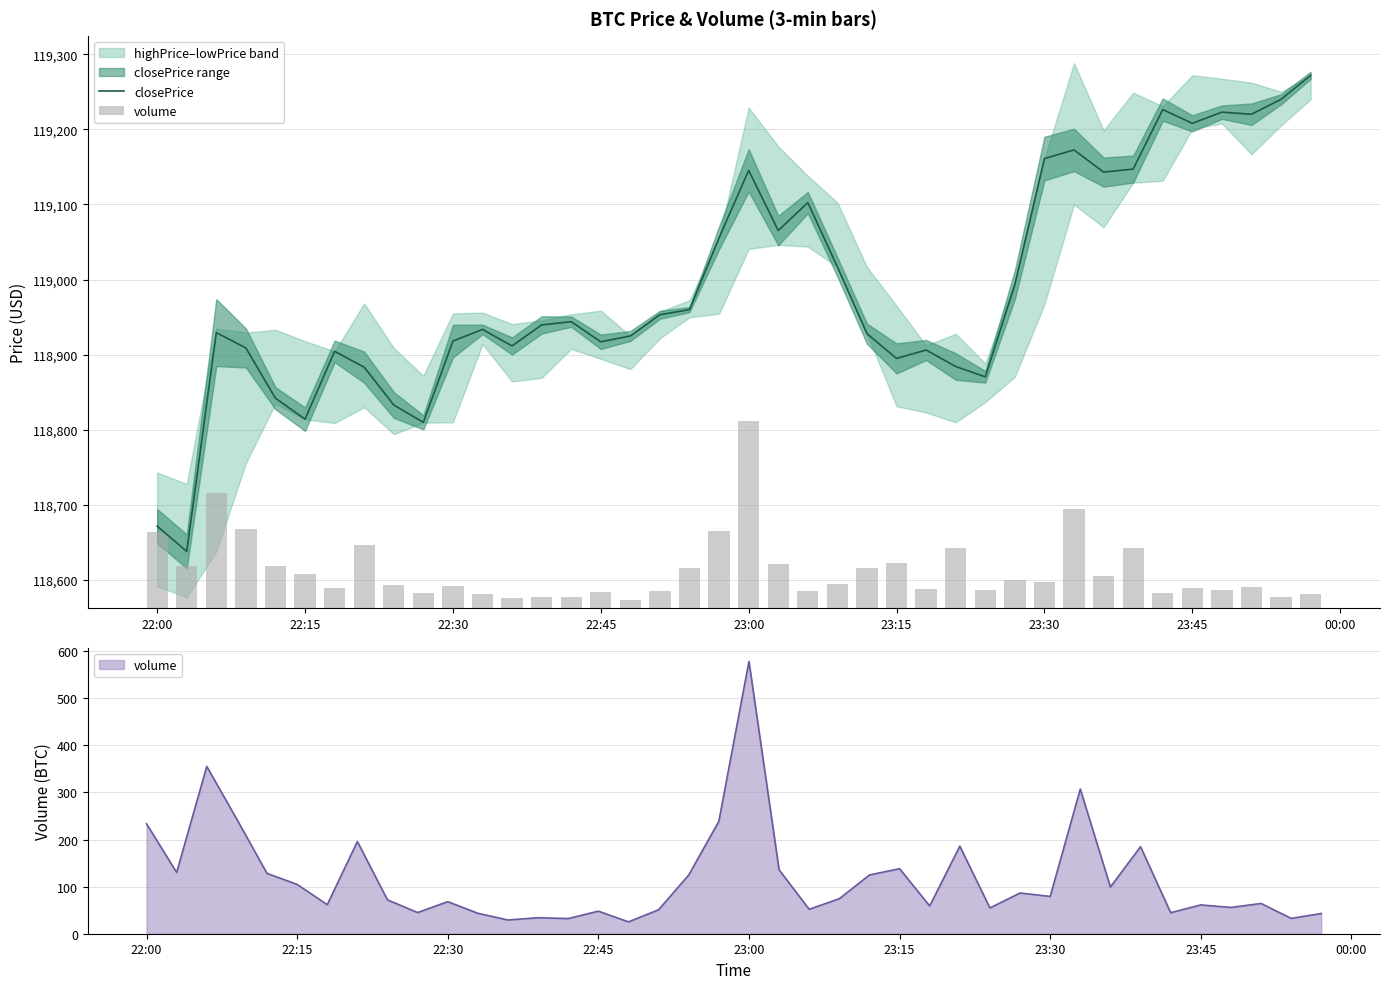

What is the maximum value for closePrice?

119271.8